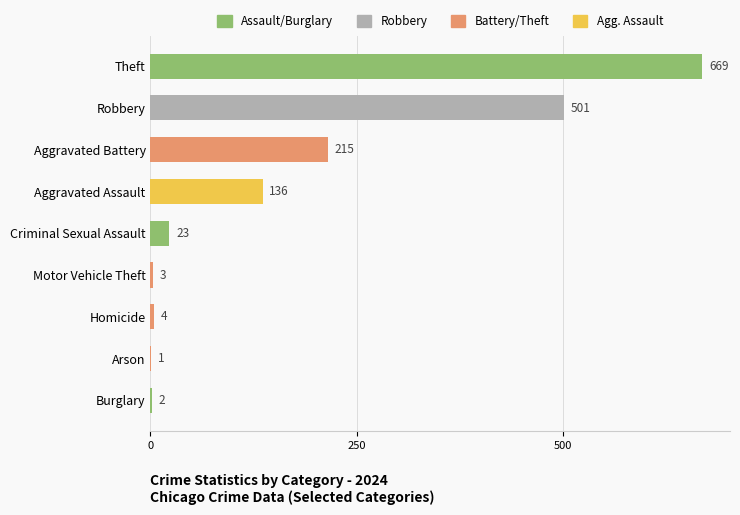

The chart shows a value of 3 at Motor Vehicle Theft. True or false?

True